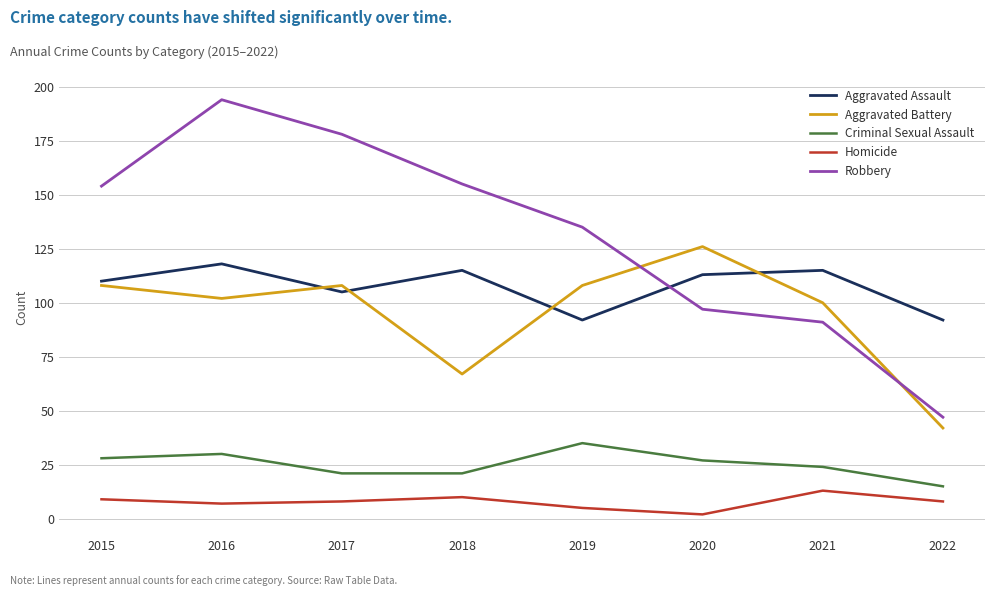

How many values in the Aggravated Assault series are below 113?

4